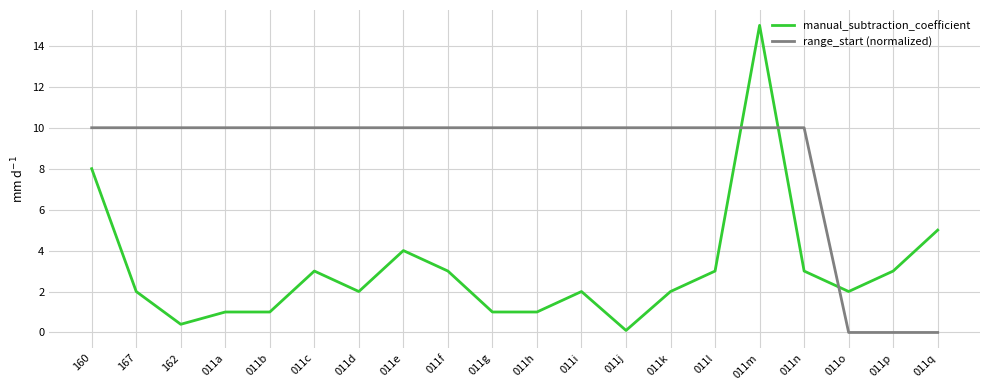

What position from the left is 011l?

15